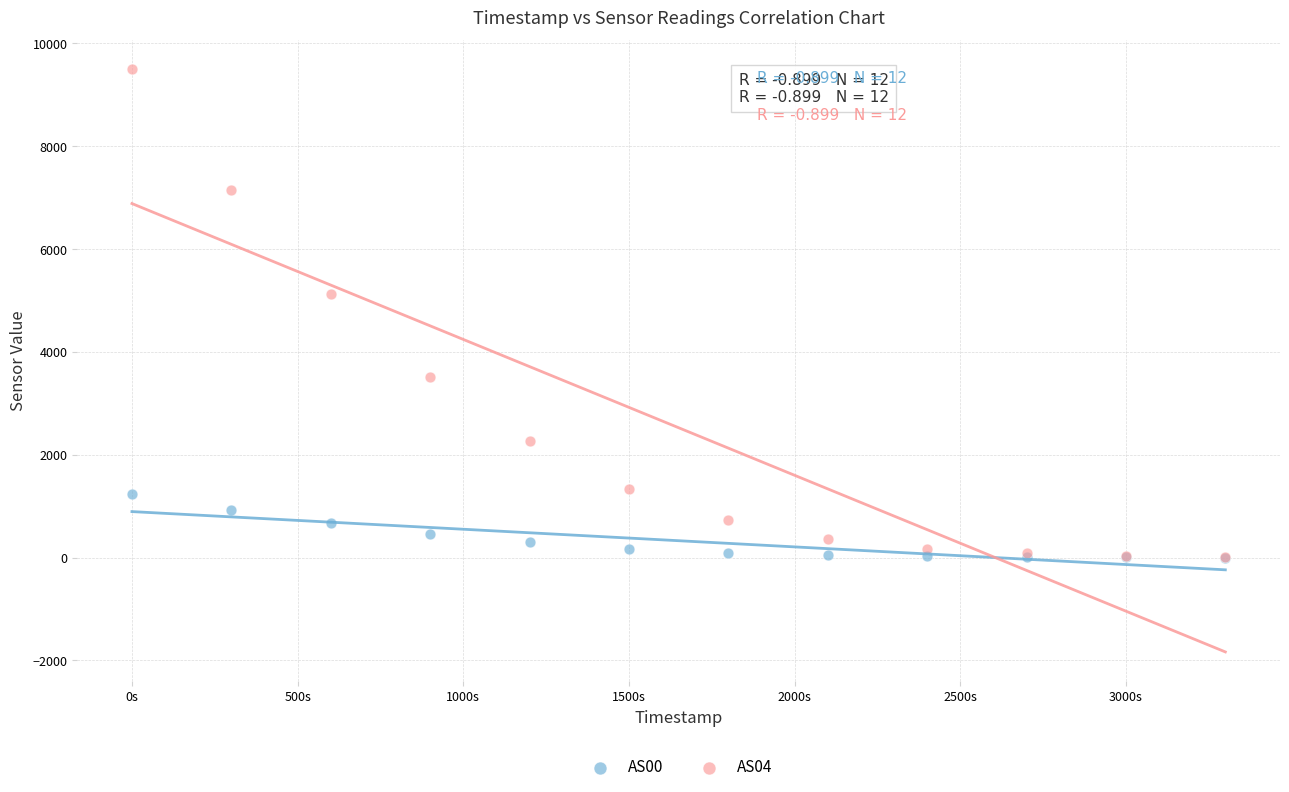

Across all series, what Y value is closest to 4749?

5128